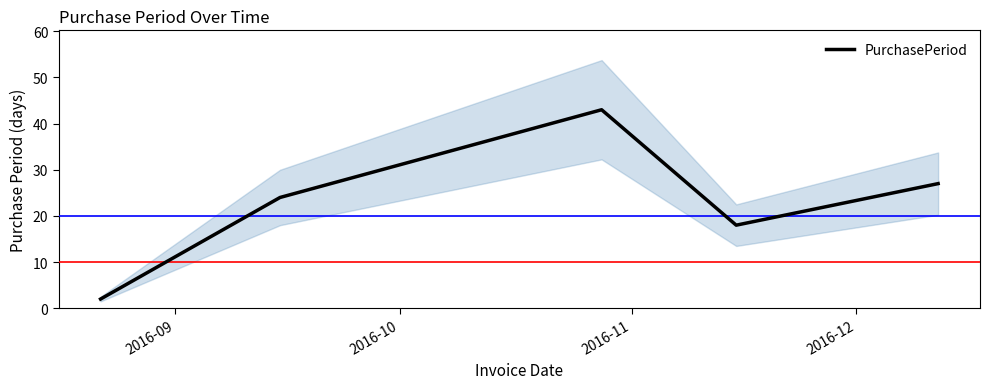

At which label does the data first exceed 24?

2016-11